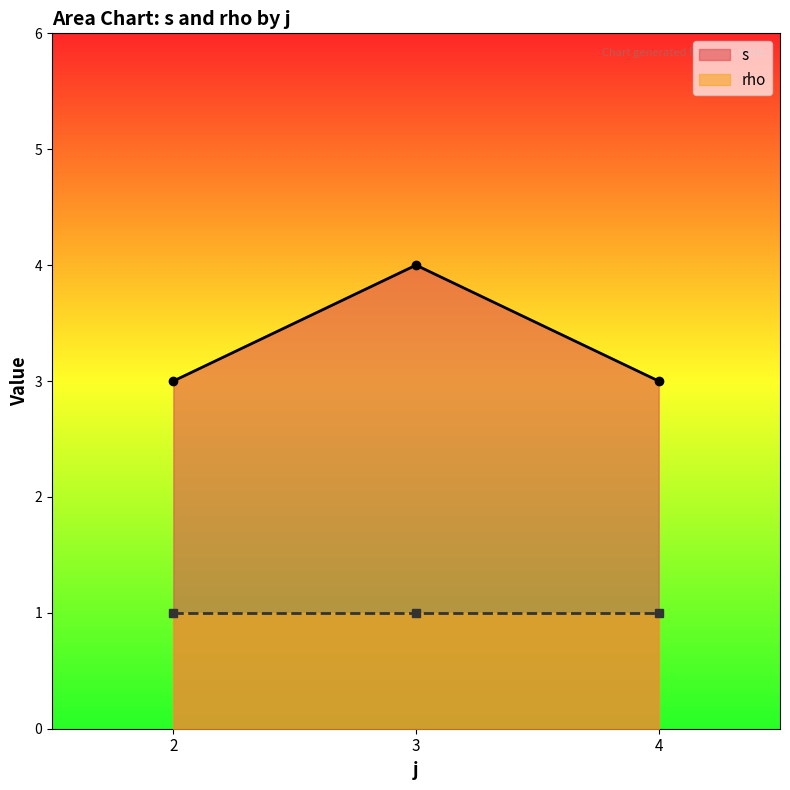

At which label does s reach its peak?

3